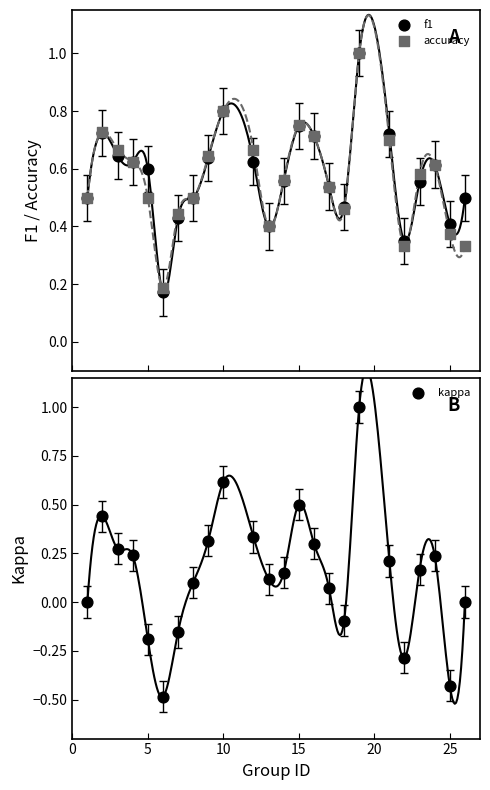

What is the total value across all series at 25?

0.4